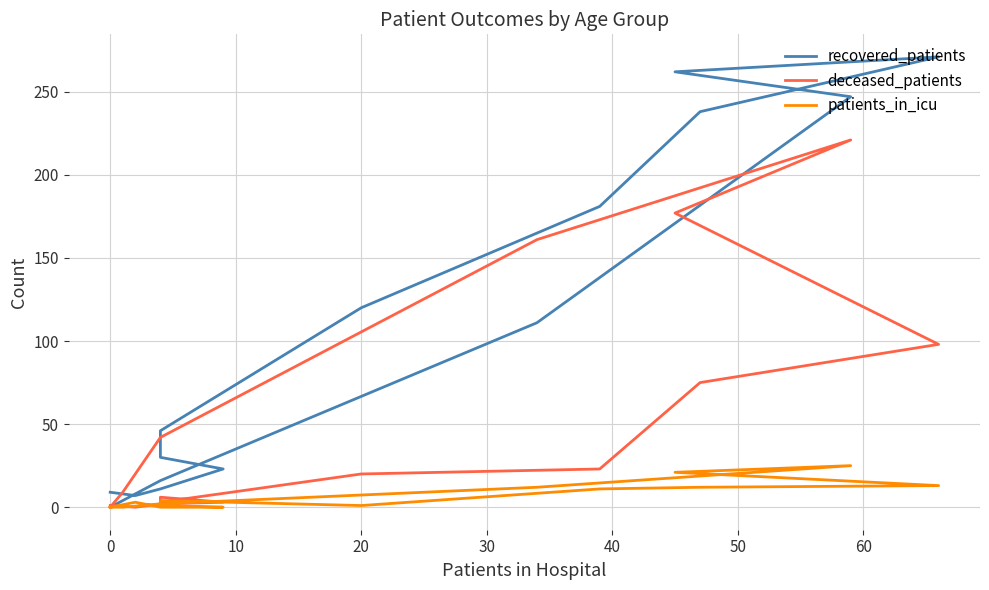

Which series has the largest range (max minus min)?

recovered_patients